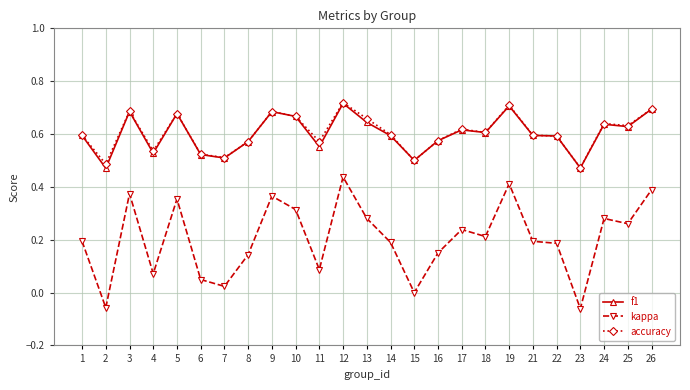

Which series has the widest spread of values?

kappa